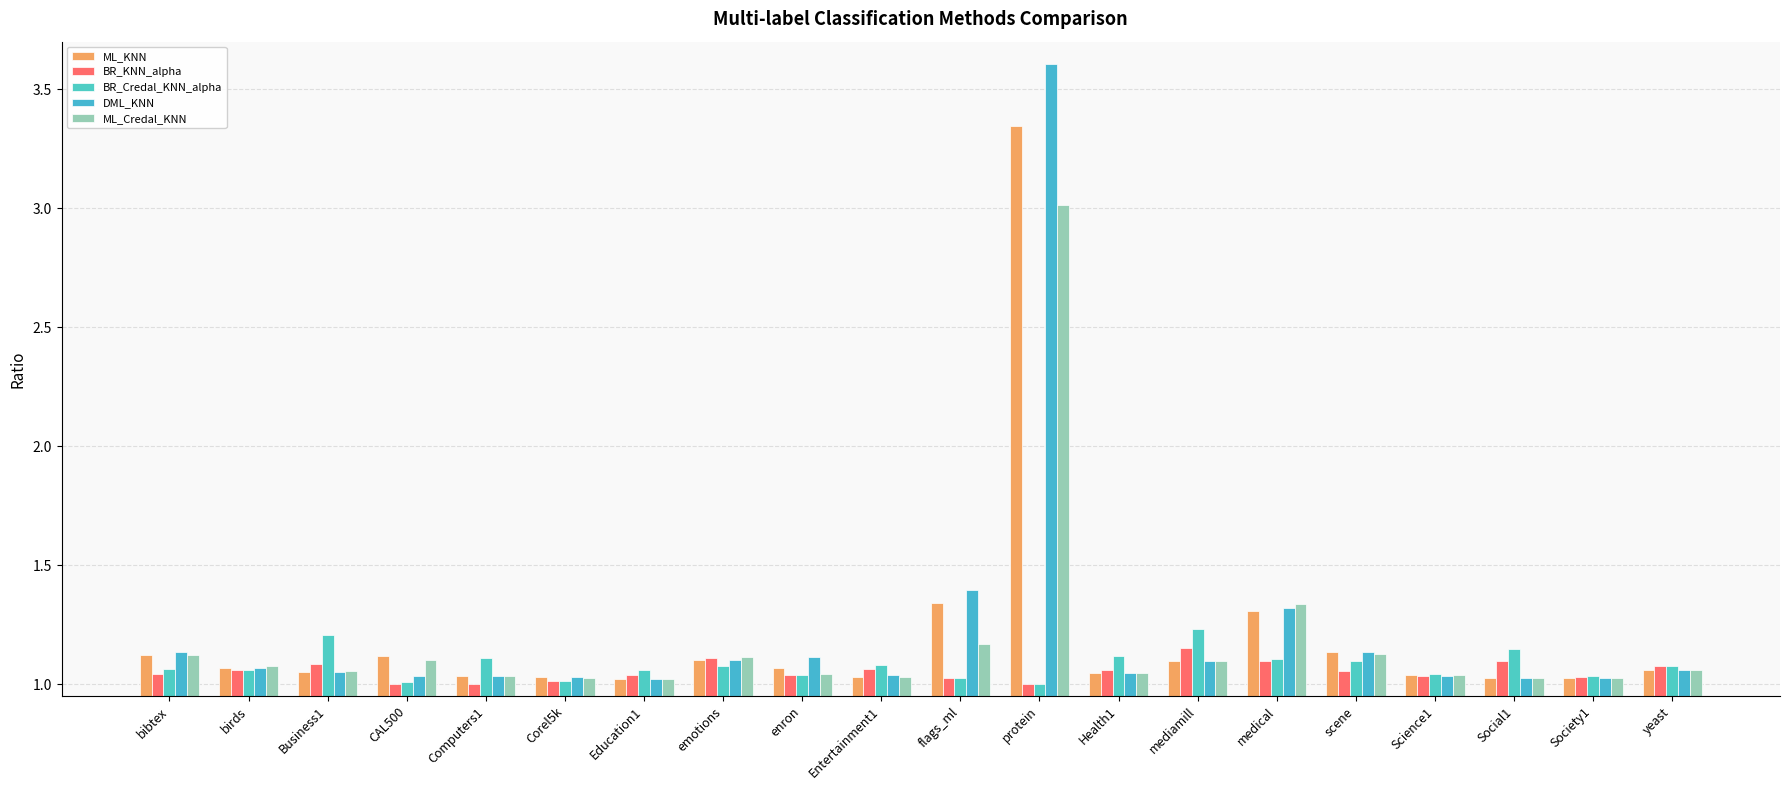

Are the bars grouped side by side (vs. stacked)?

Yes